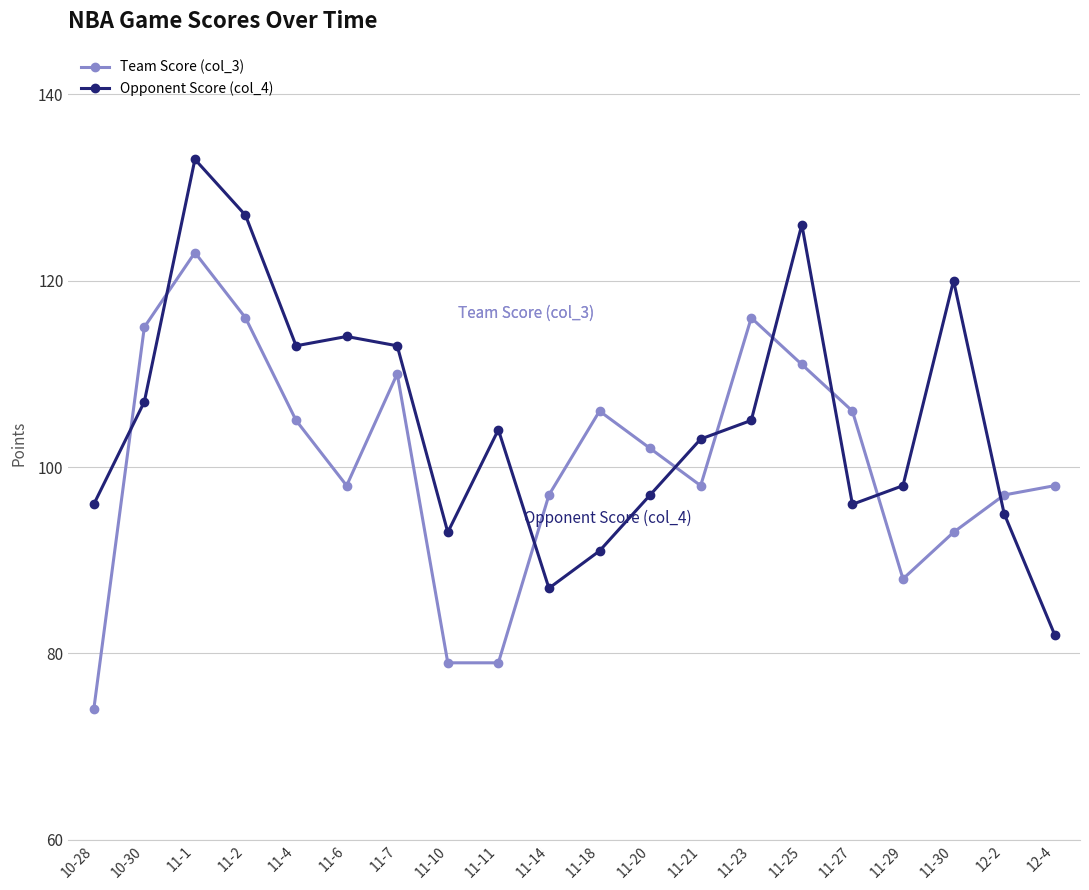

What is the difference between the highest and lowest values at 11-27?

10